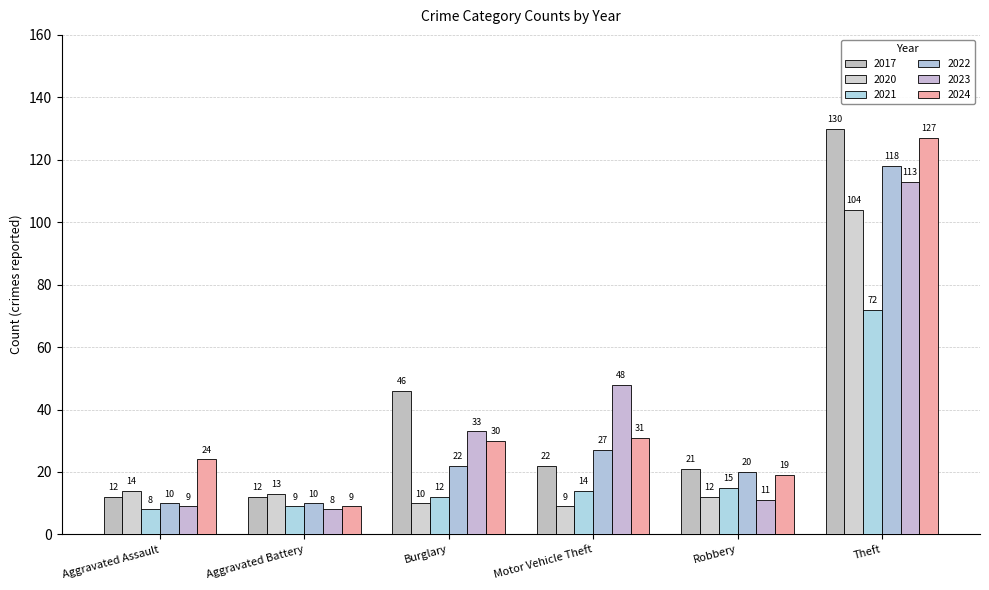

True or false: 2023 has a value of 9 at Aggravated Assault.

True